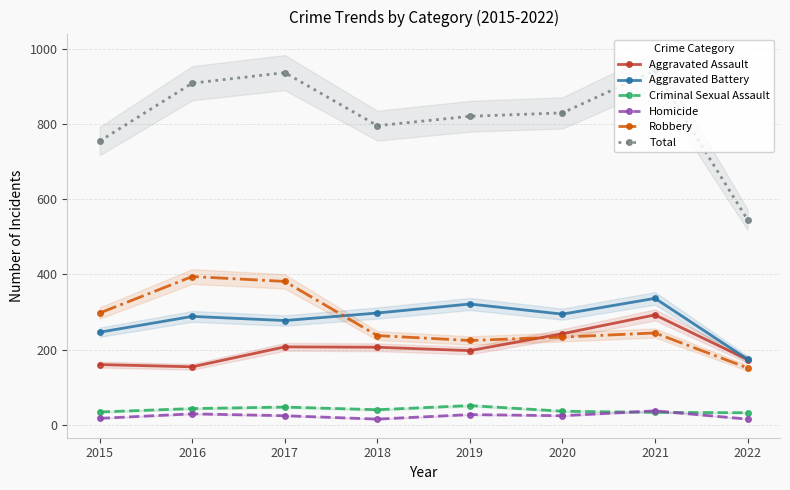

How many intersections are there between Robbery and Aggravated Assault?

1